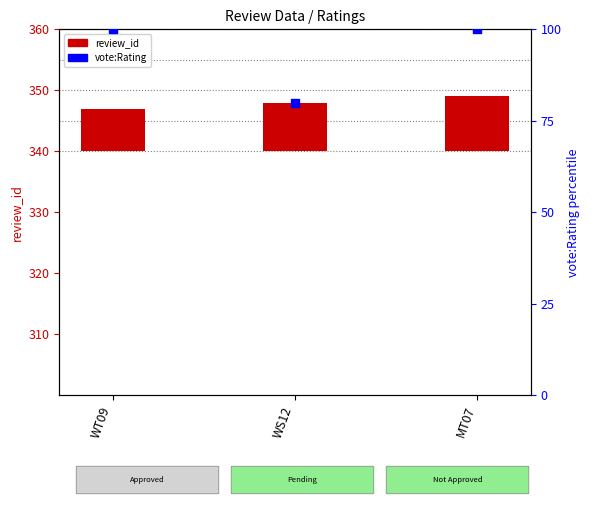

Which series reaches the maximum Y coordinate?

vote:Rating